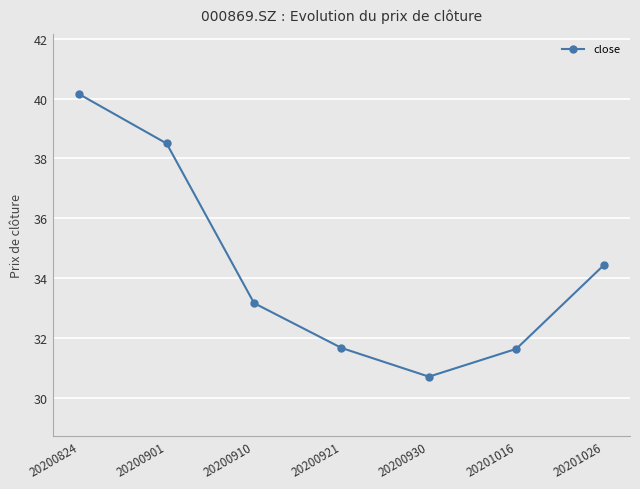

Does the chart have visible grid lines?

Yes